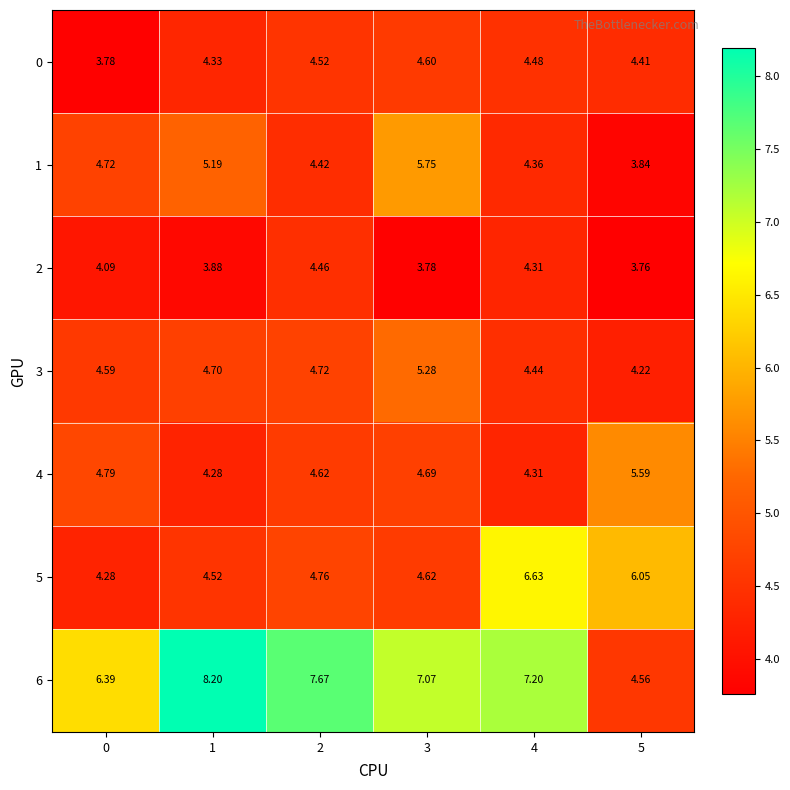

At 5, list the series in order from largest to smallest.

5, 4, 6, 0, 3, 1, 2